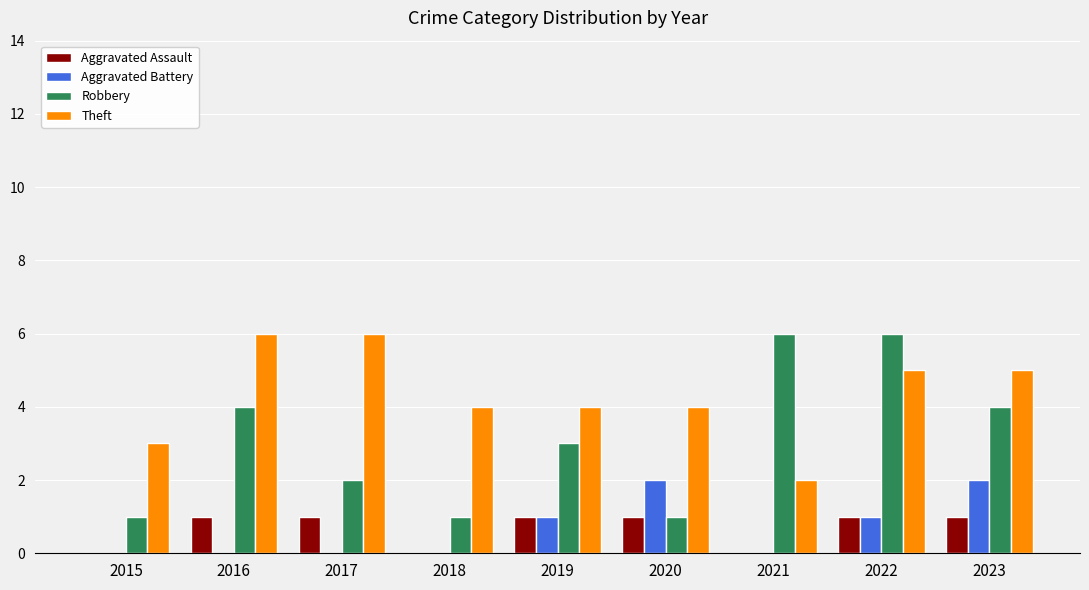

The value of Robbery at 2020 is 1. True or false?

True